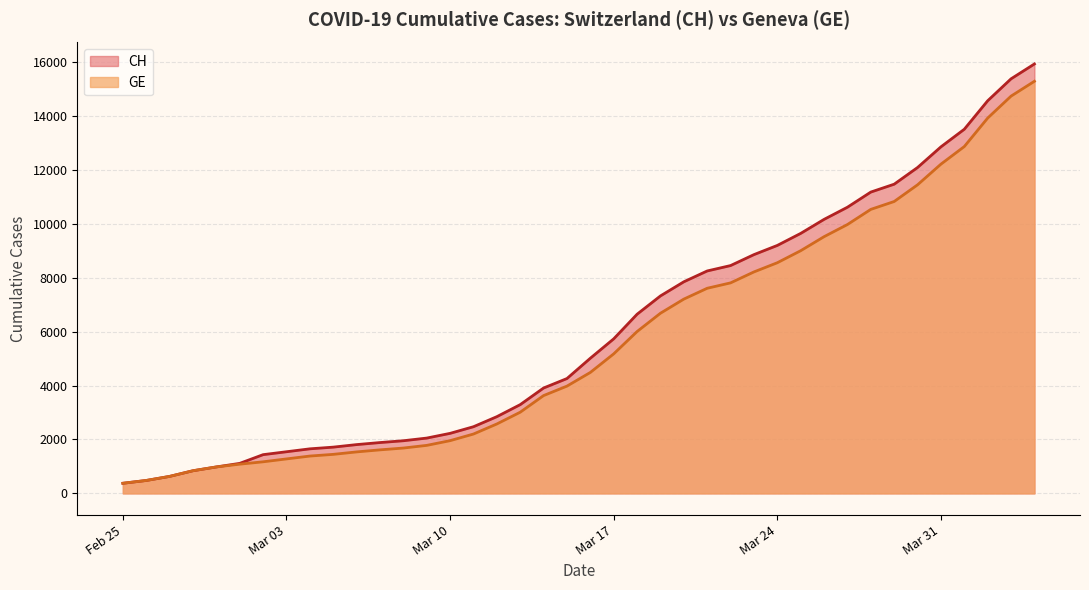

What is the highest value of the CH series?

15926